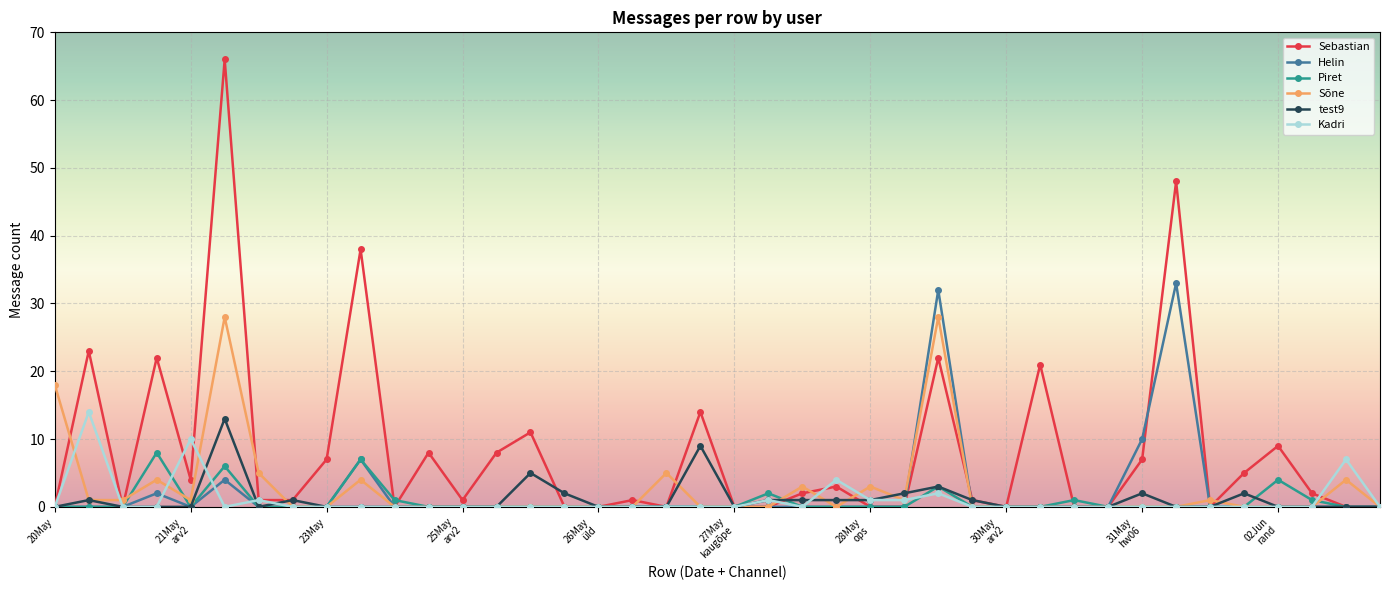

What is the difference between the second highest and second lowest values in the Helin series?

32